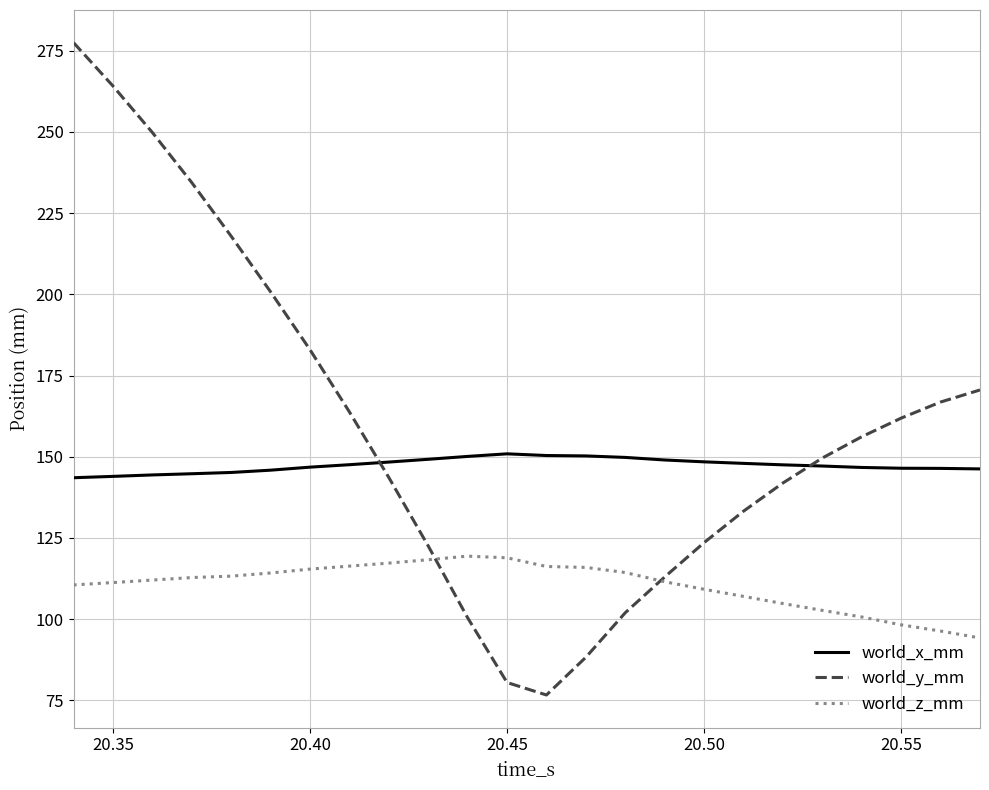

Which series has the largest range (max minus min)?

world_y_mm